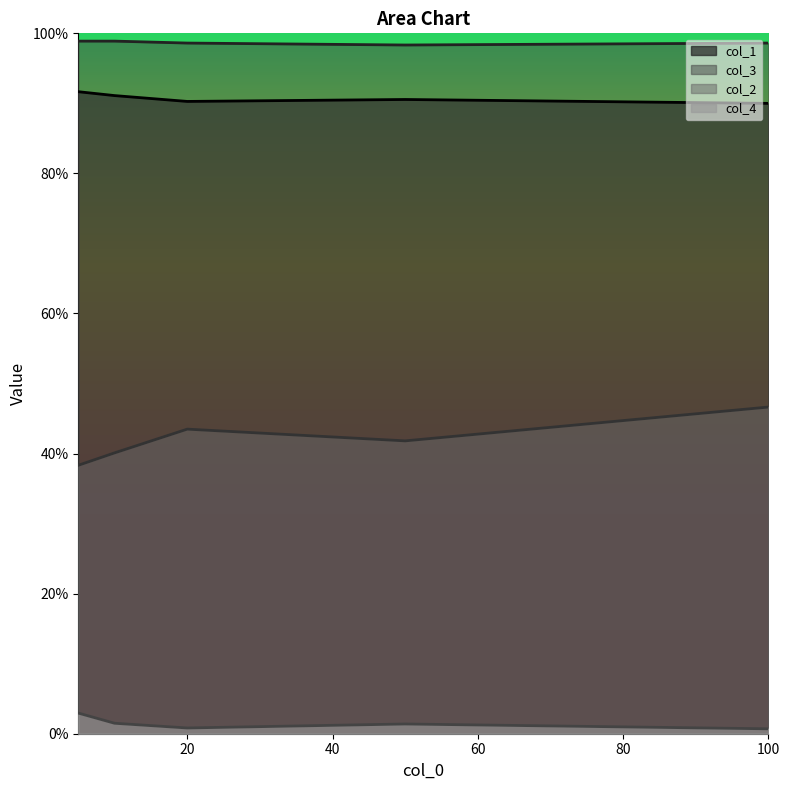

What is the total value across all series at 20?

2.3